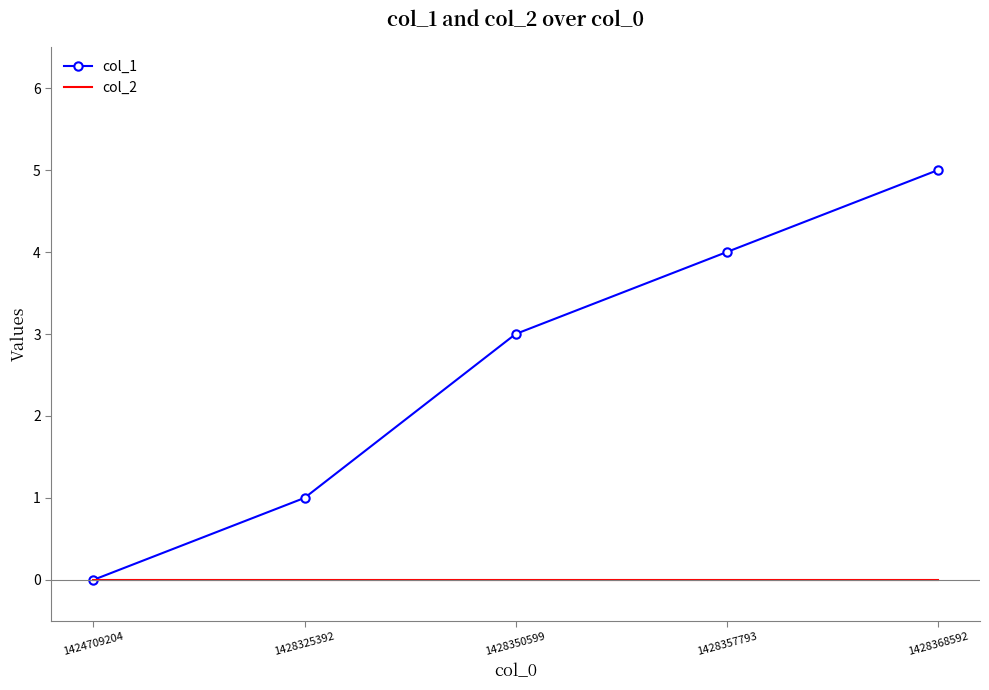

Reading left to right, transcribe all the data shown in this chart.

col_1: 1424709204=0	1428325392=1	1428350599=3	1428357793=4	1428368592=5
col_2: 1424709204=0	1428325392=0	1428350599=0	1428357793=0	1428368592=0